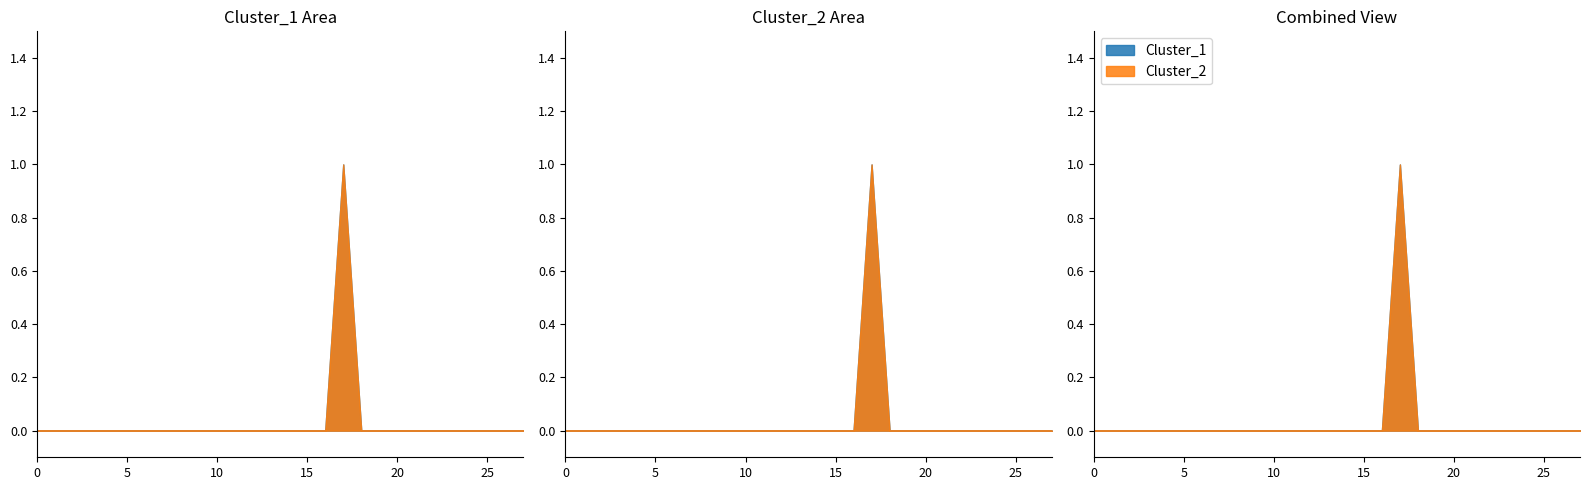

How many series are shown in this chart?

2